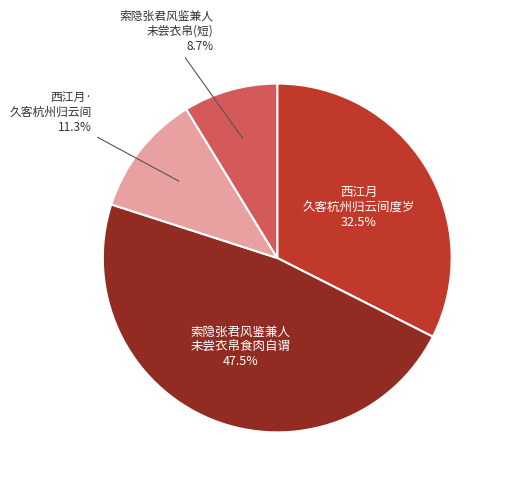

Rank the categories by value from lowest to highest.

索隐张君风鉴兼人 未尝衣帛(短), 西江月· 久客杭州归云间, 西江月 久客杭州归云间度岁, 索隐张君风鉴兼人 未尝衣帛食肉自谓